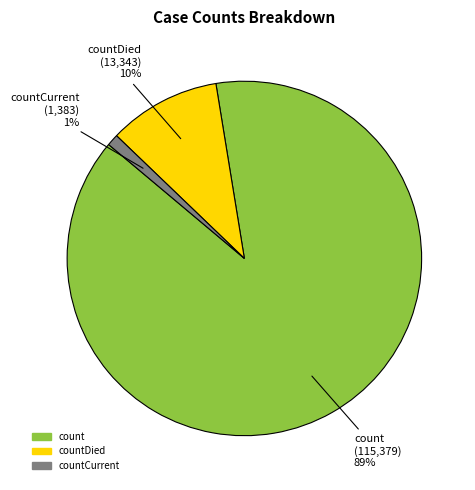

To the nearest percent, what is the average slice percentage?

33%